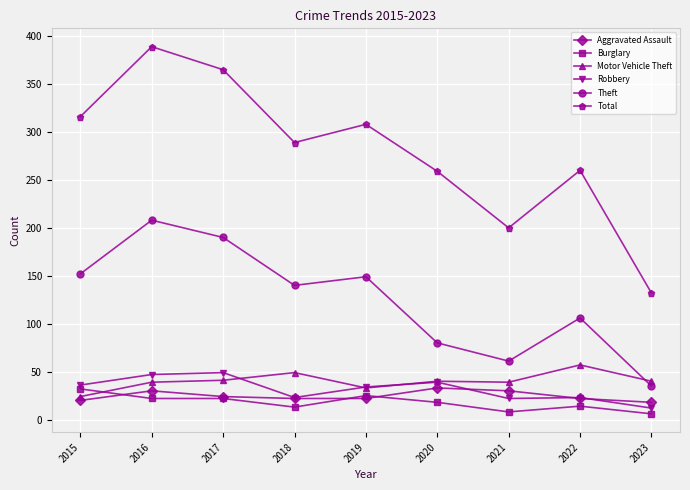

The Robbery series shows 23 at 2022. True or false?

True